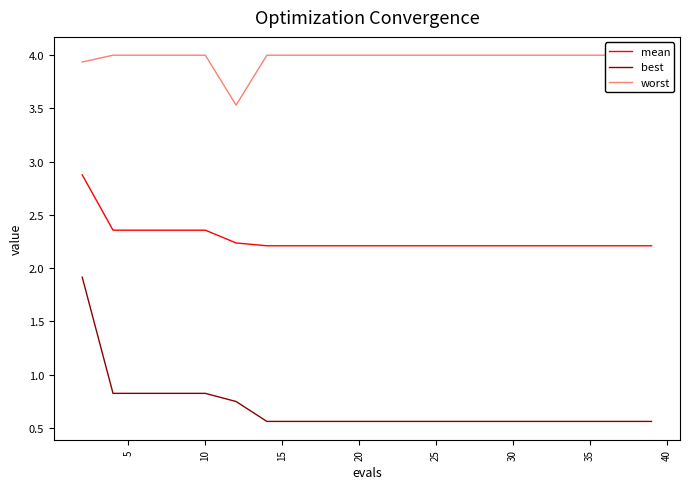

Rank the series by their average value, from highest to lowest.

worst, mean, best